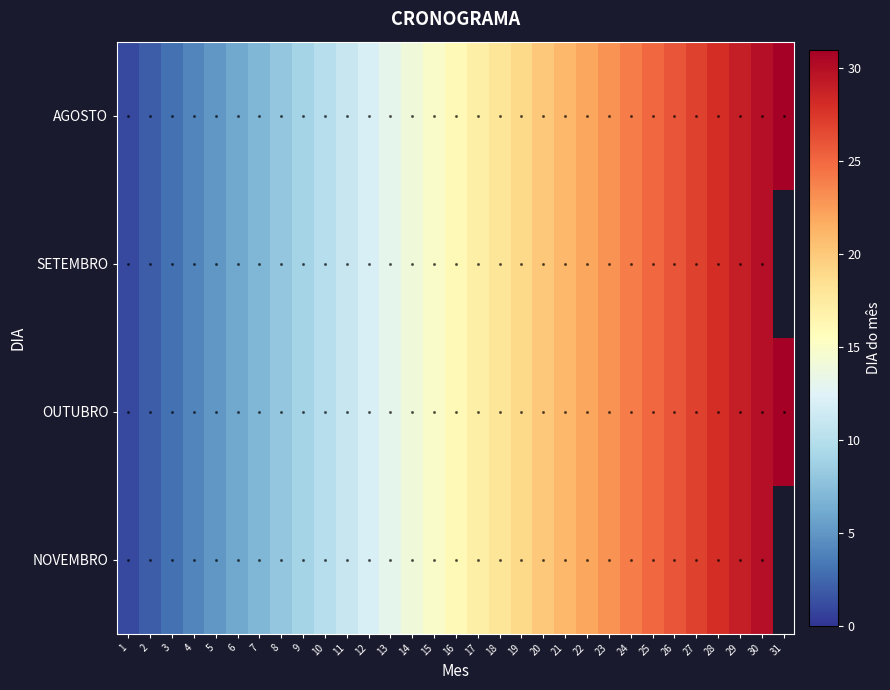

At which category is the sum across all series the highest?

30